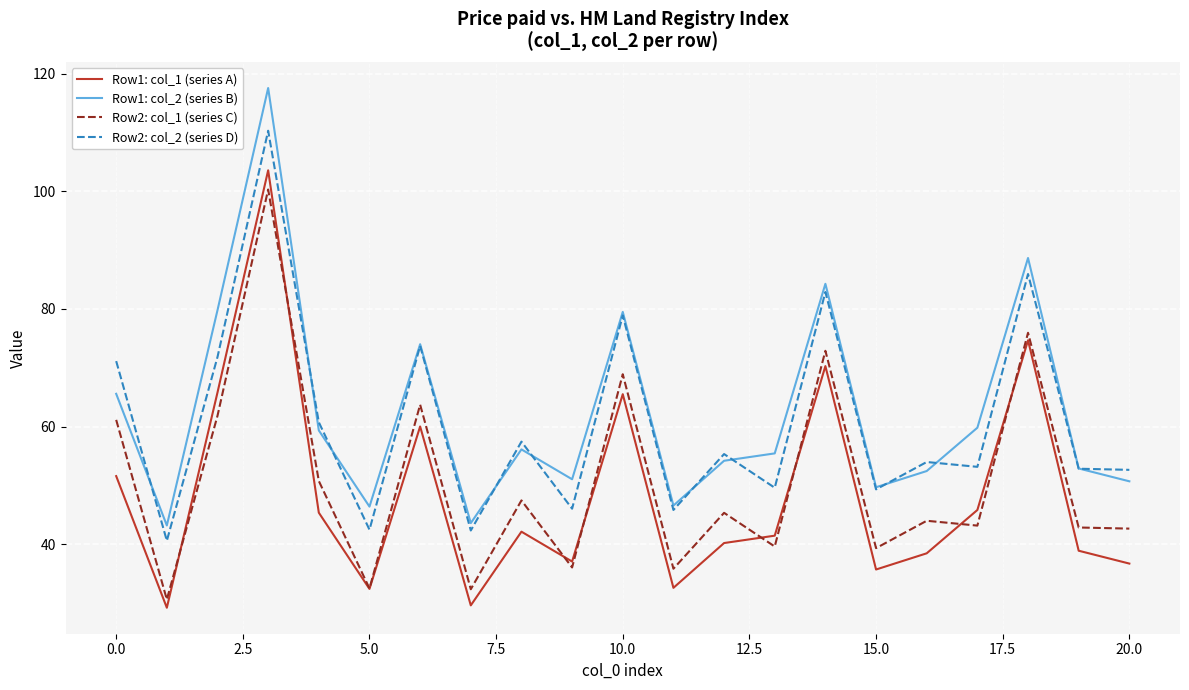

What are all the series names shown in the legend?

Row1: col_1 (series A), Row1: col_2 (series B), Row2: col_1 (series C), Row2: col_2 (series D)